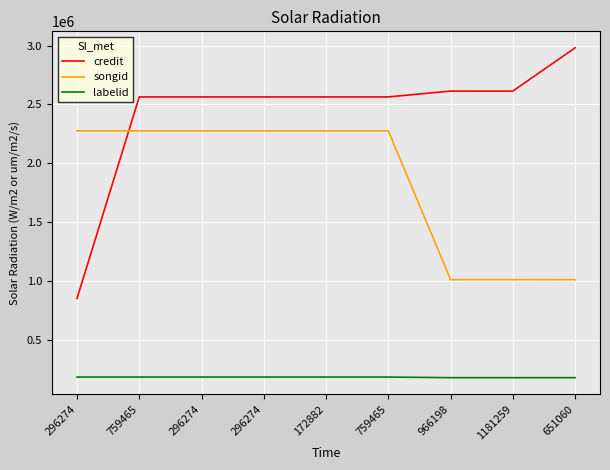

How many lines are shown in the chart?

3